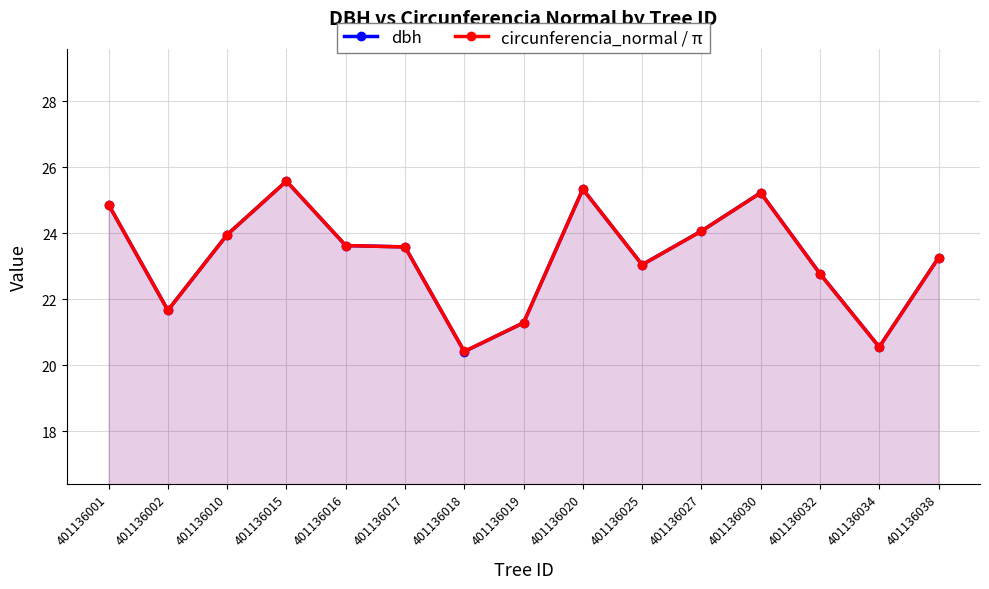

Which label corresponds to the smallest value in the chart?

401136018